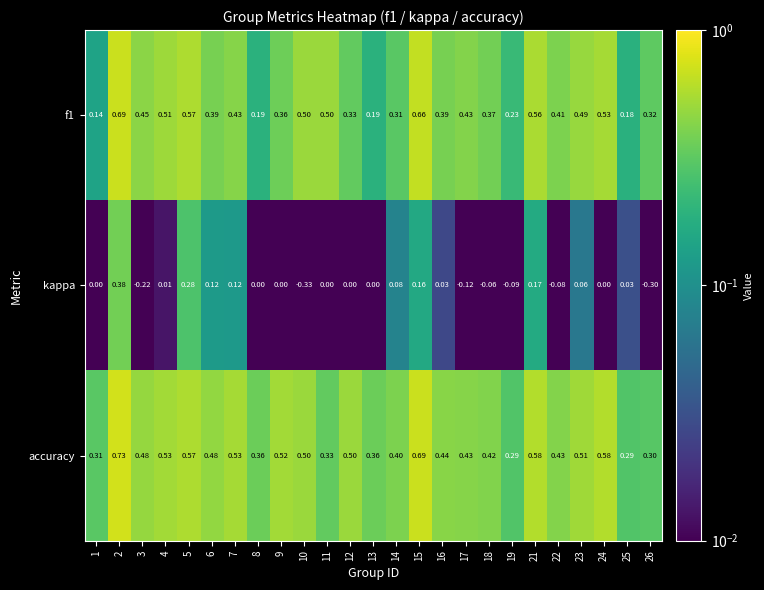

Which series has the largest total across all categories?

accuracy